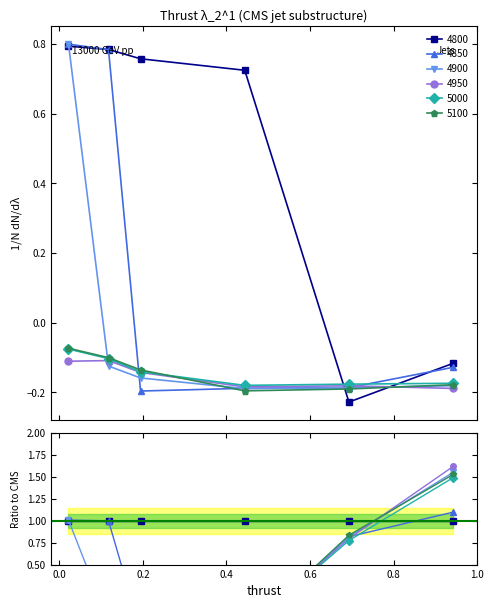

What is the label of the 6th point from the left?

0.9424657534246575